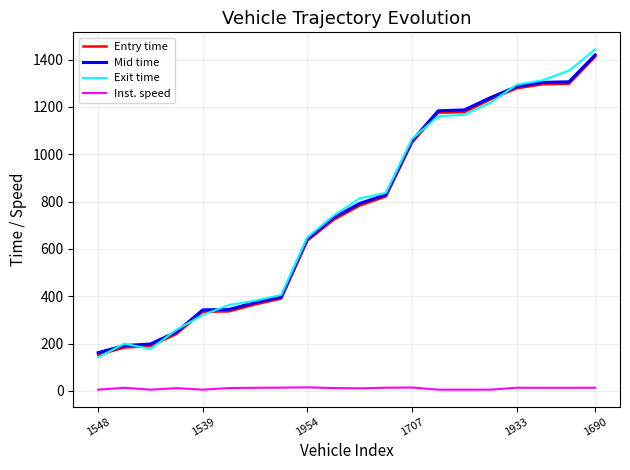

What is the maximum value for Entry time?

1411.8